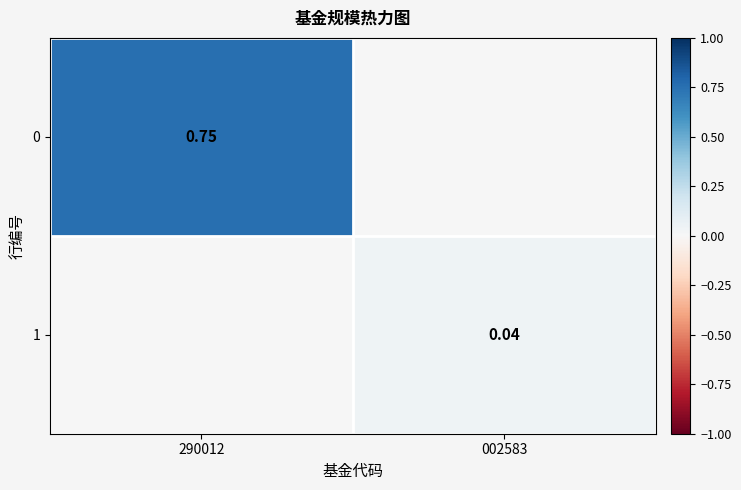

At which category is the sum across all series the highest?

290012